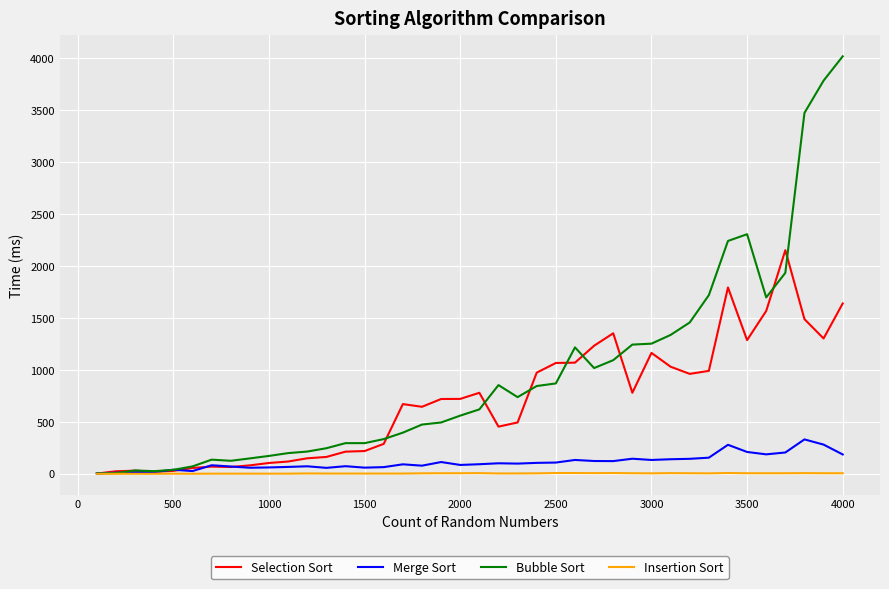

List the series in order of their peak value, lowest first.

Insertion Sort, Merge Sort, Selection Sort, Bubble Sort